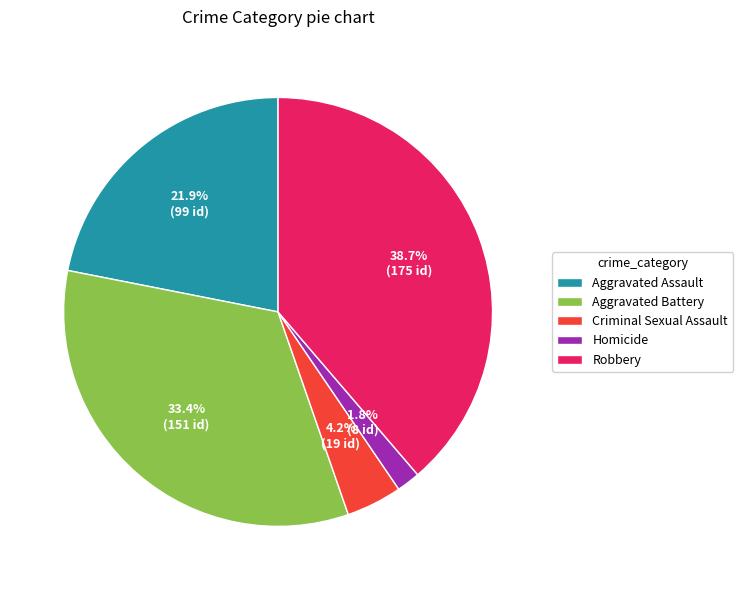

To the nearest percent, what is the combined percentage of Robbery and Aggravated Battery?

72%